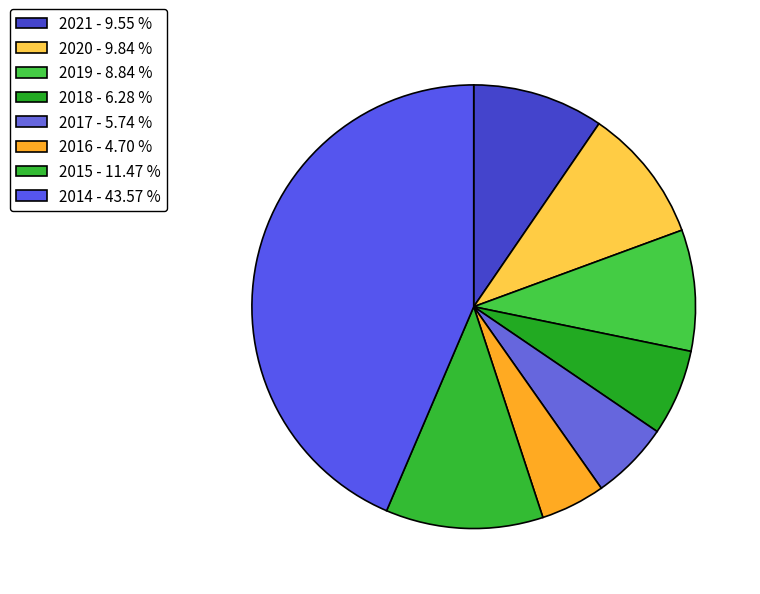

Rank the categories by value from lowest to highest.

2016, 2017, 2018, 2019, 2021, 2020, 2015, 2014